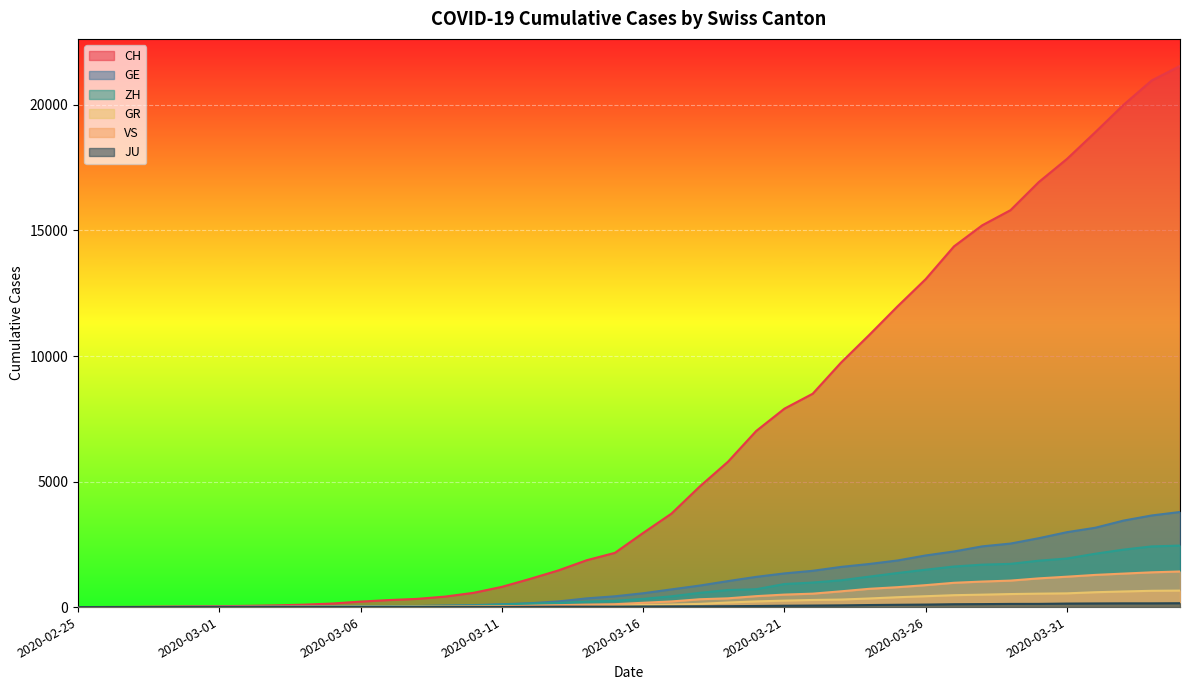

Is the value of GR at 2020-03-13 greater than the value of VS at 2020-03-29?

No